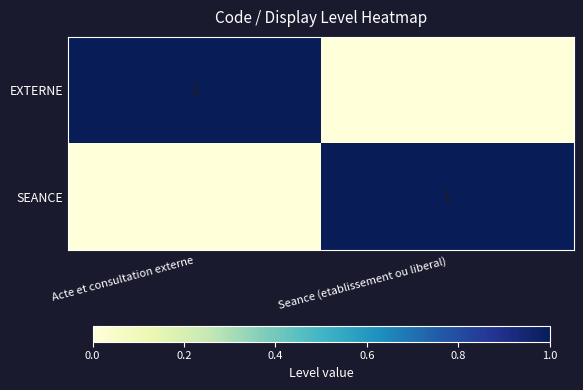

The SEANCE series shows 0 at Seance (etablissement ou liberal). True or false?

False